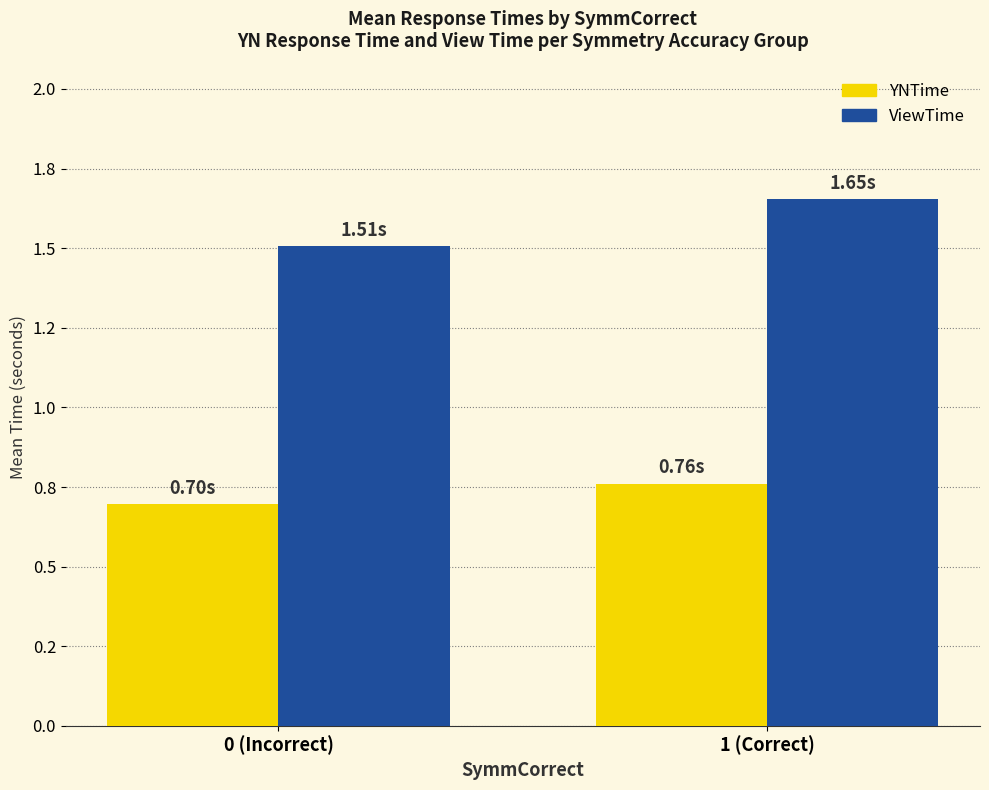

What are all the series names shown in the legend?

YNTime, ViewTime